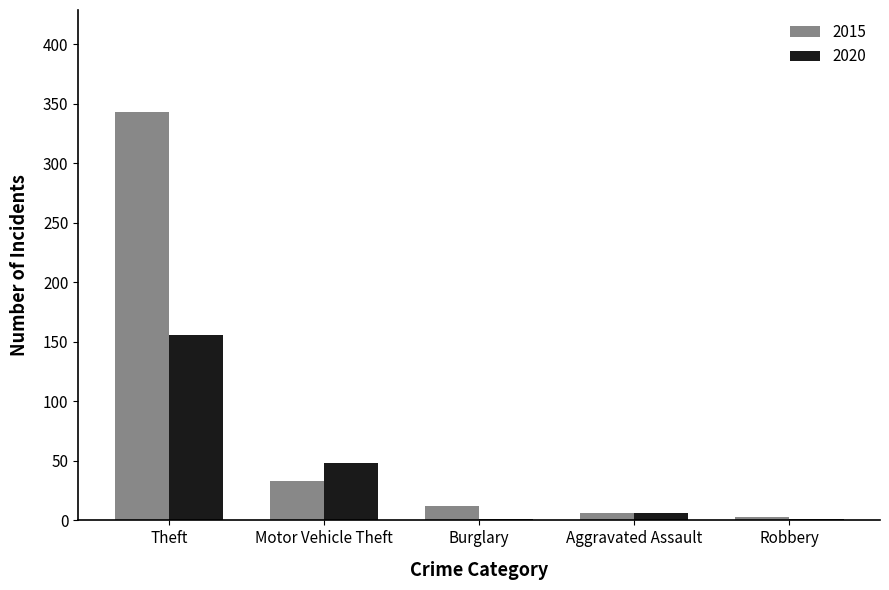

What is the sum of the 2020 values at Motor Vehicle Theft and Theft?

204